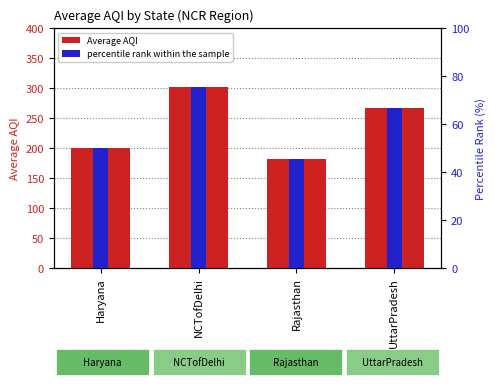

What is the highest value of the percentile rank within the sample series?

75.4